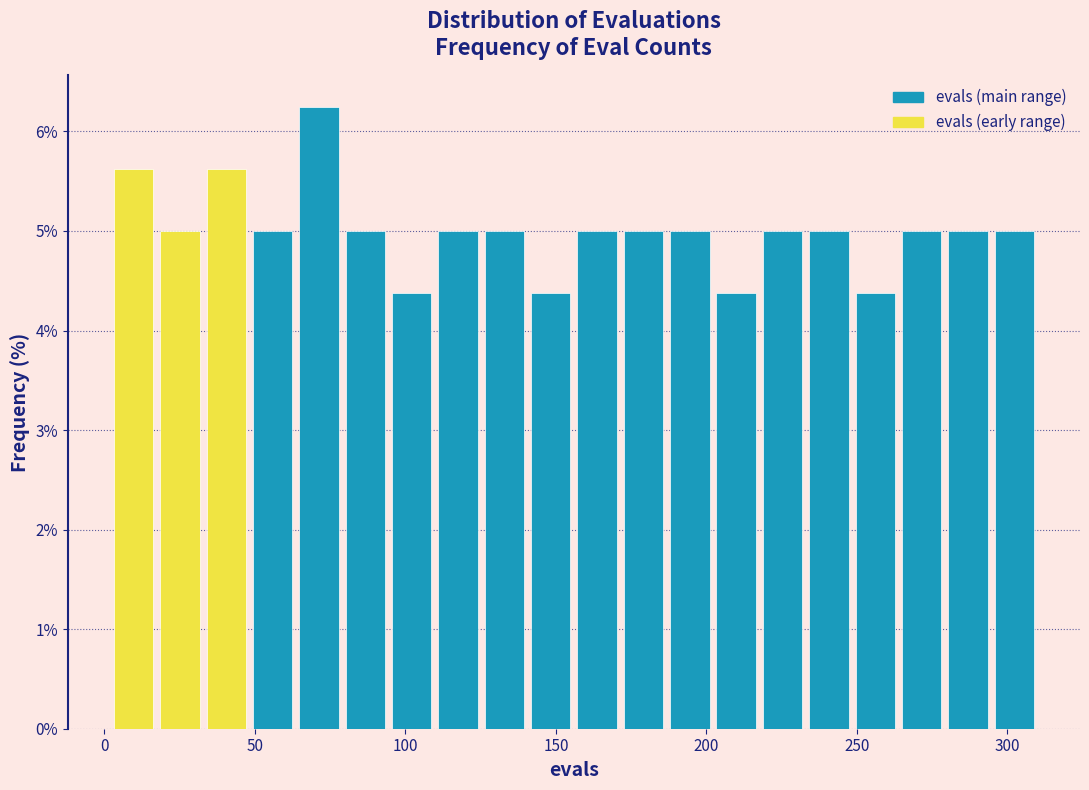

Around what value on the x-axis is the tallest bar? Give the approximate position of its centre, as read against the axis.

70